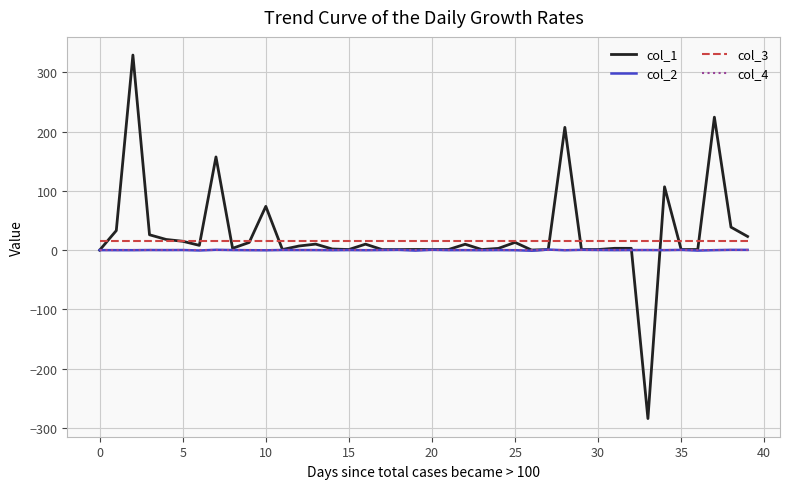

What is the smallest value displayed?

-284.2